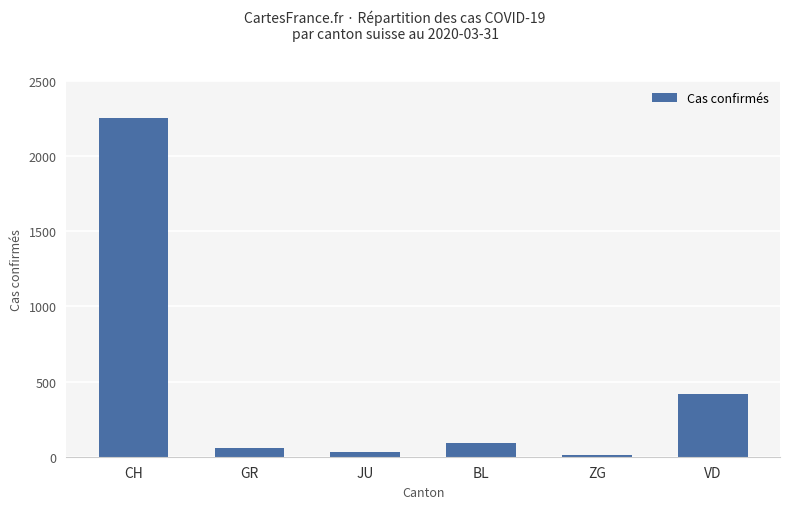

Where is the data nearest to the value 1132?

VD